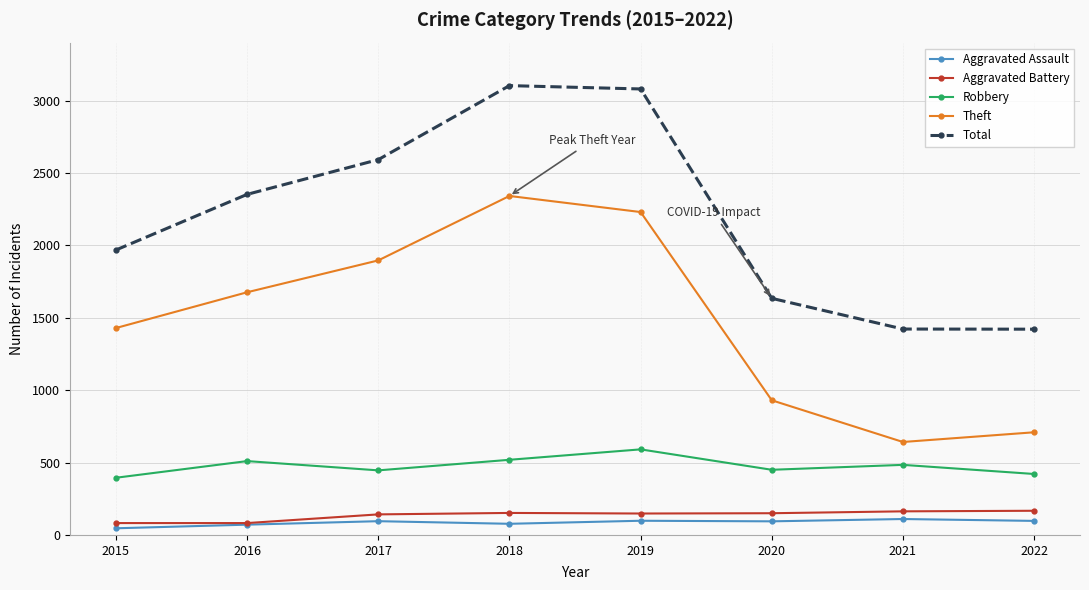

What is the difference between the highest and lowest values at 2018?

3026